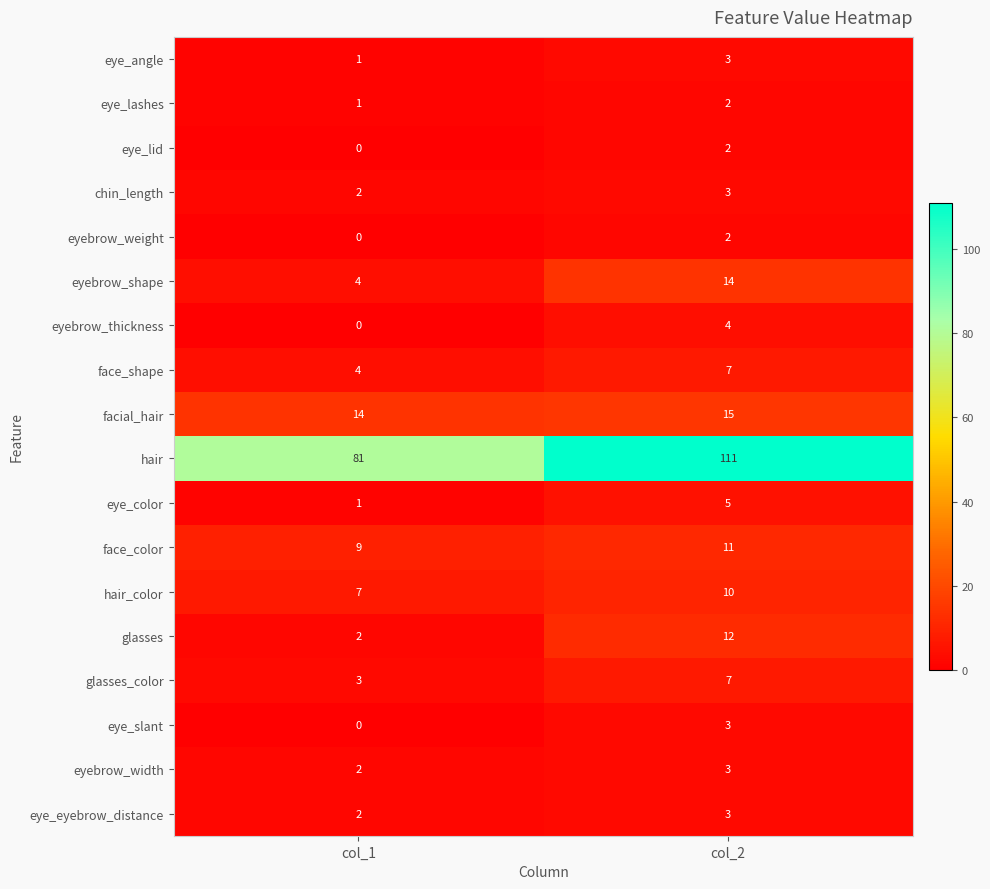

Rank the categories by eyebrow_shape value from lowest to highest.

col_1, col_2